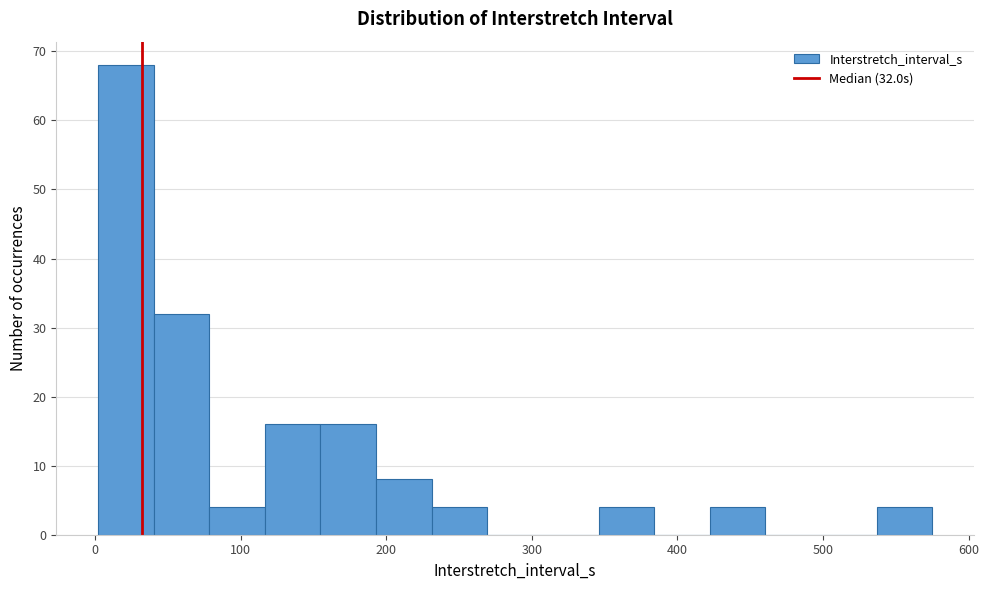

Around what value on the x-axis is the tallest bar? Give the approximate position of its centre, as read against the axis.

20